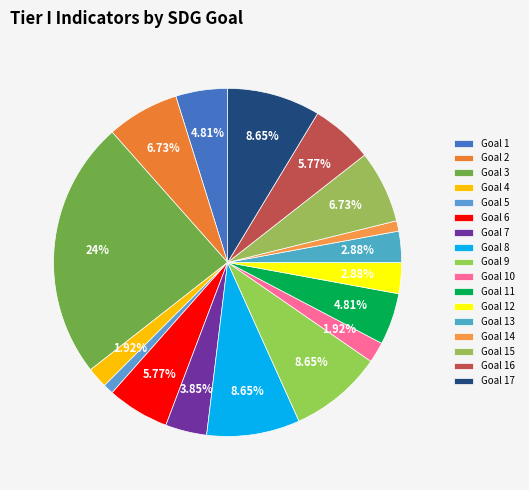

The Goal 12 slice represents 1% of the pie. True or false?

False